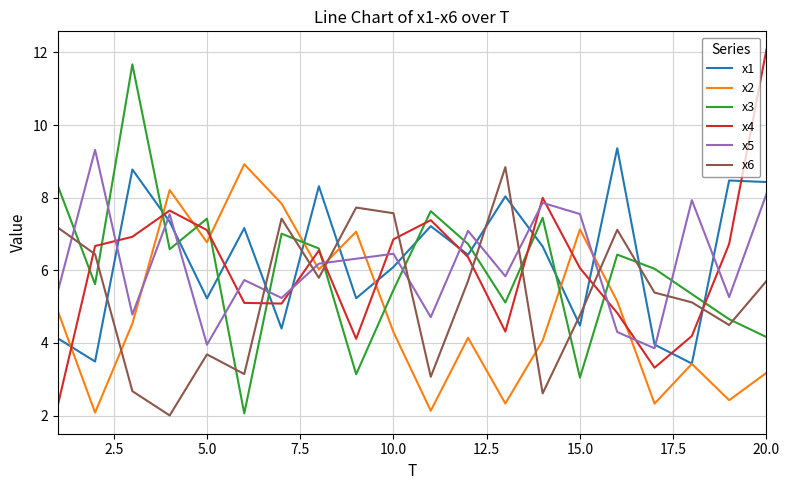

What is the maximum value for x2?

8.9